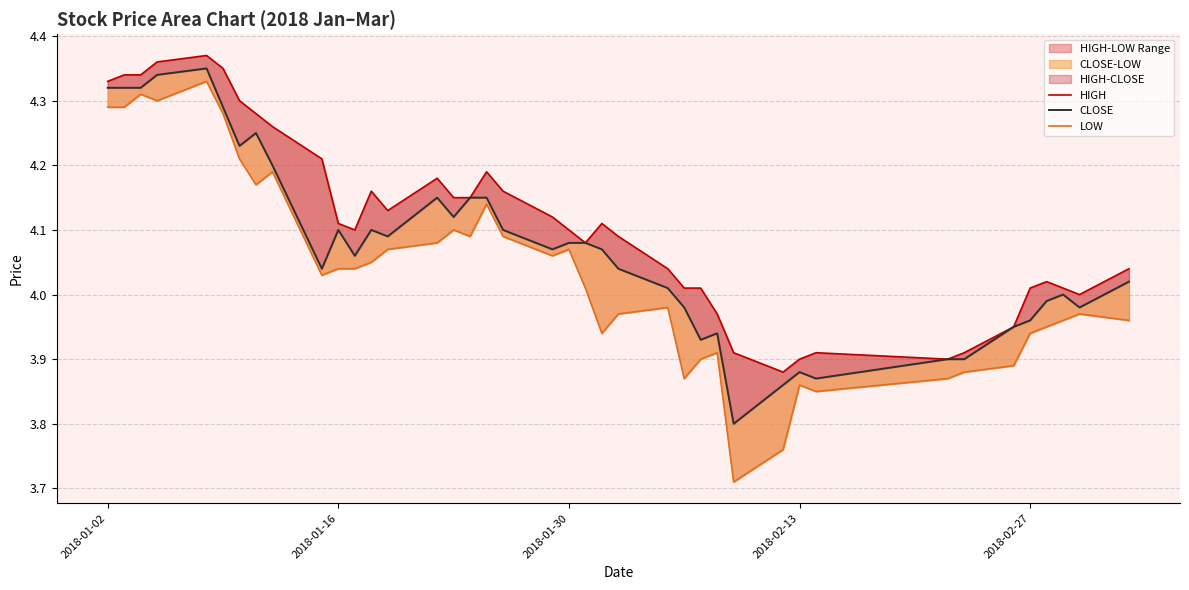

What is the smallest value displayed?

3.7